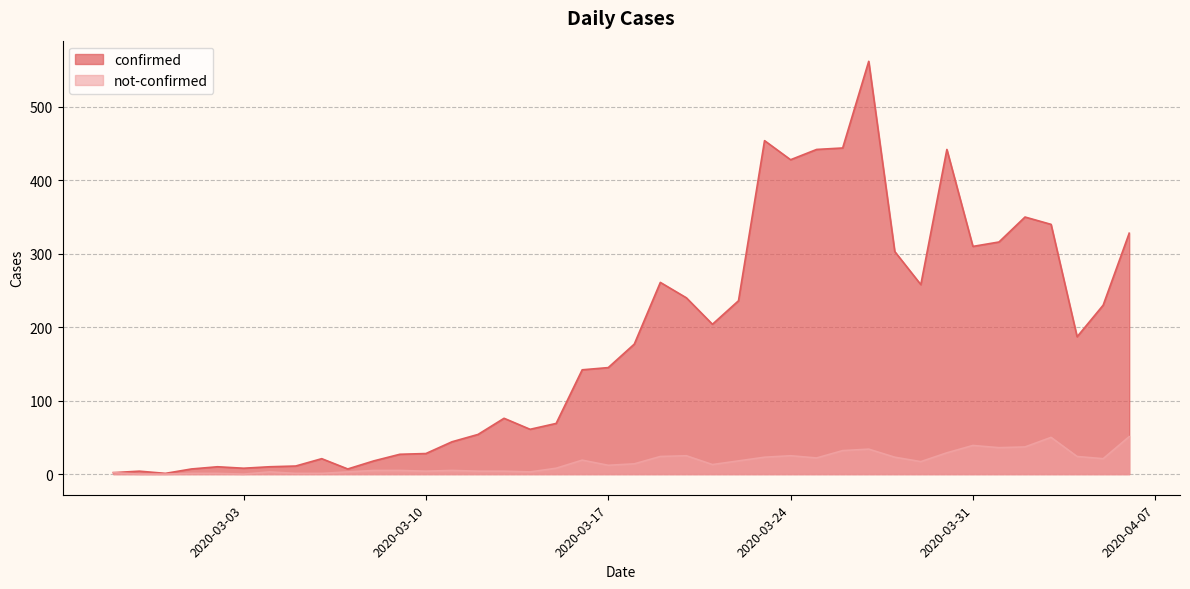

Reading left to right, transcribe all the data shown in this chart.

confirmed: 2	4	1	7	10	8	10	11	21	7	18	27	28	44	54	76	61	69	142	145	177	261	240	204	236	454	428	442	444	562	303	258	442	310	316	350	340	187	230	328
not-confirmed: 2	0	0	1	1	0	3	1	1	3	5	5	4	5	4	4	3	8	19	12	14	24	25	13	18	23	25	22	32	34	23	17	29	39	36	37	50	24	21	51